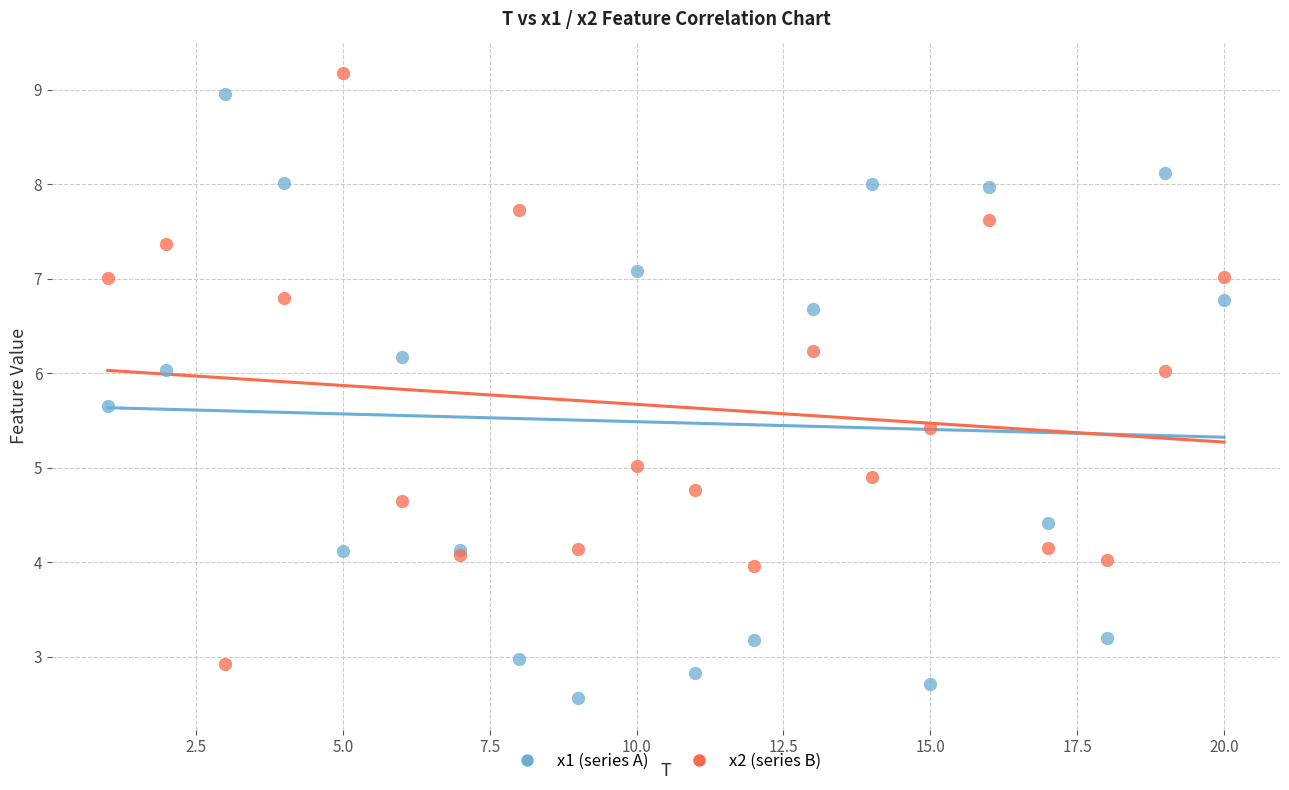

Which series reaches the maximum Y coordinate?

x2 (series B)